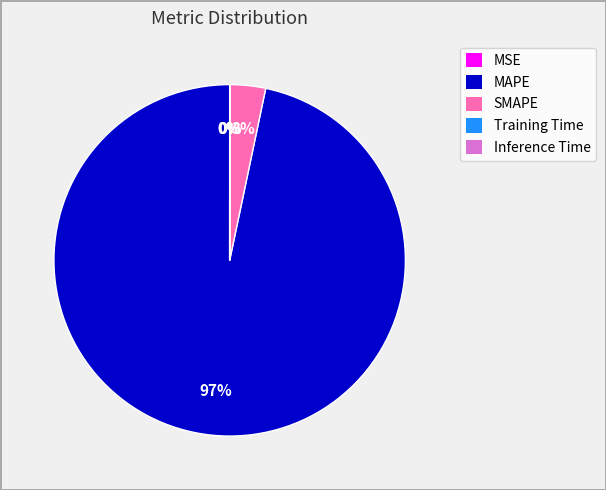

True or false: SMAPE accounts for 16% of the total.

False